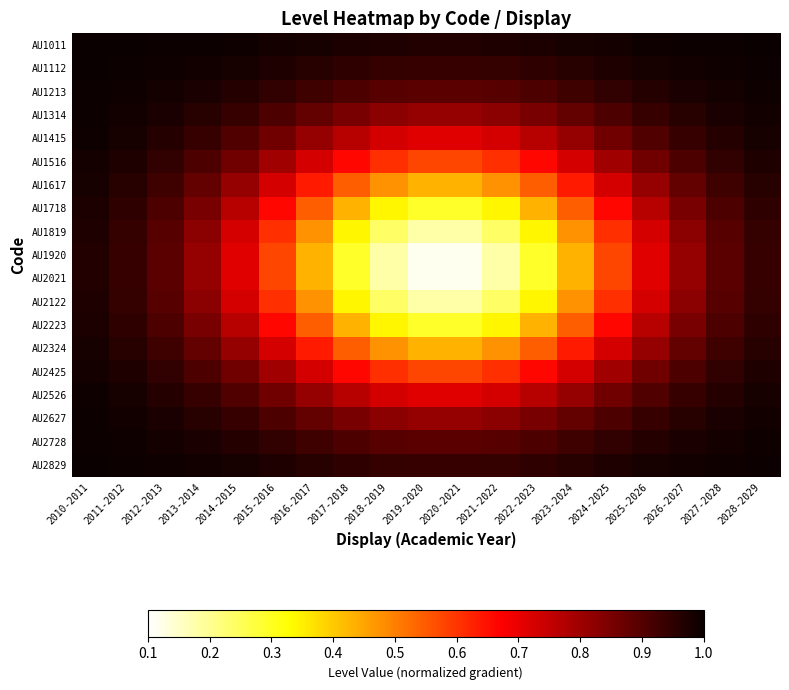

At how many categories does at least one series exceed 0?

19